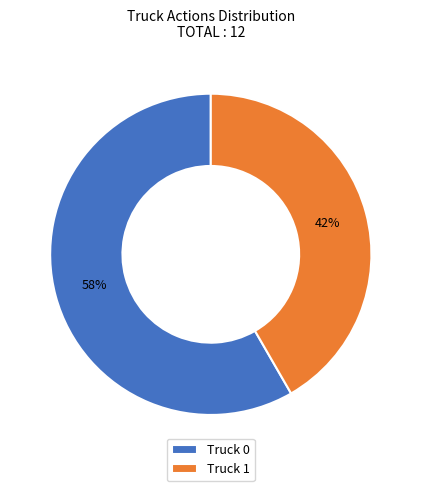

Which slice is the largest?

Truck 0